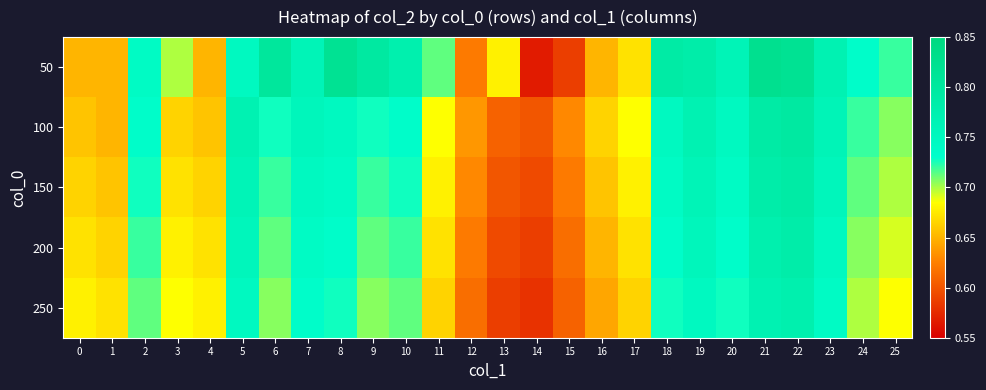

Count the number of categories in the chart.

26